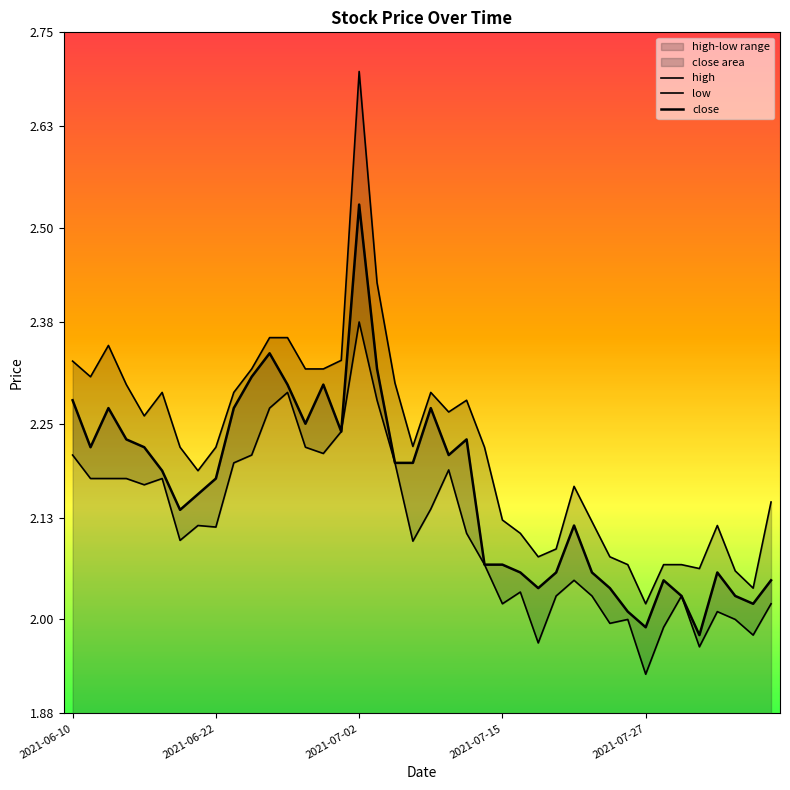

Which series has the largest range (max minus min)?

high